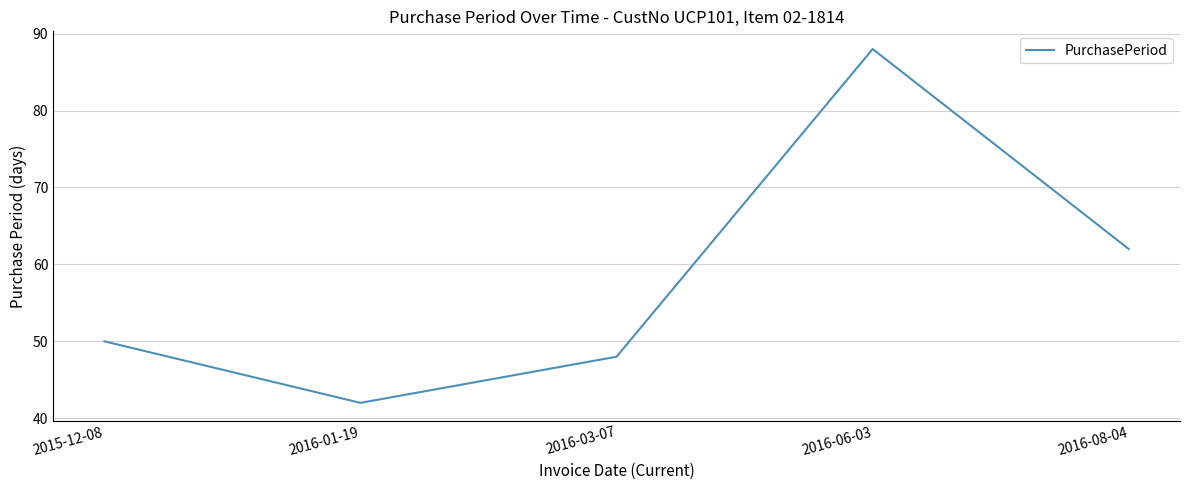

What position from the right is 2016-01-19?

4